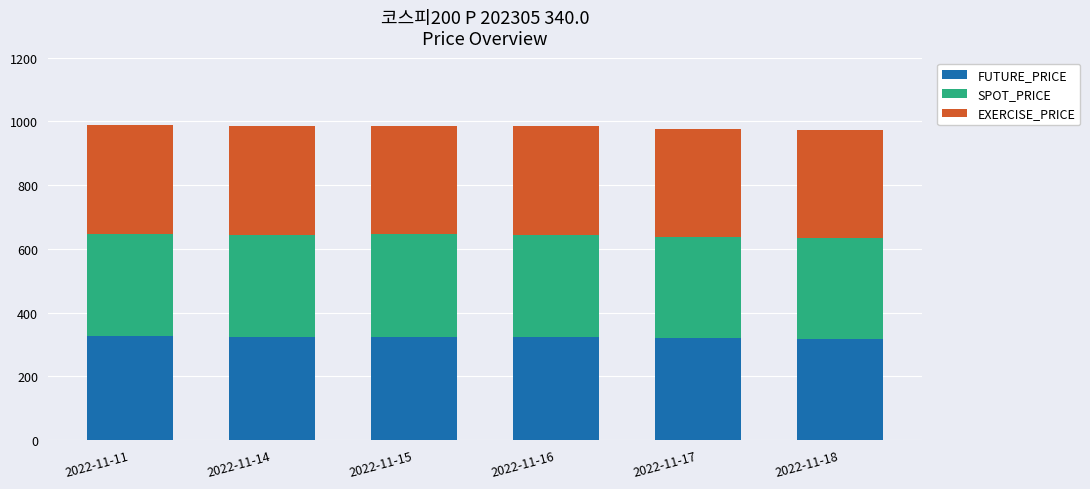

What is the total value across all series at 2022-11-11?

988.0